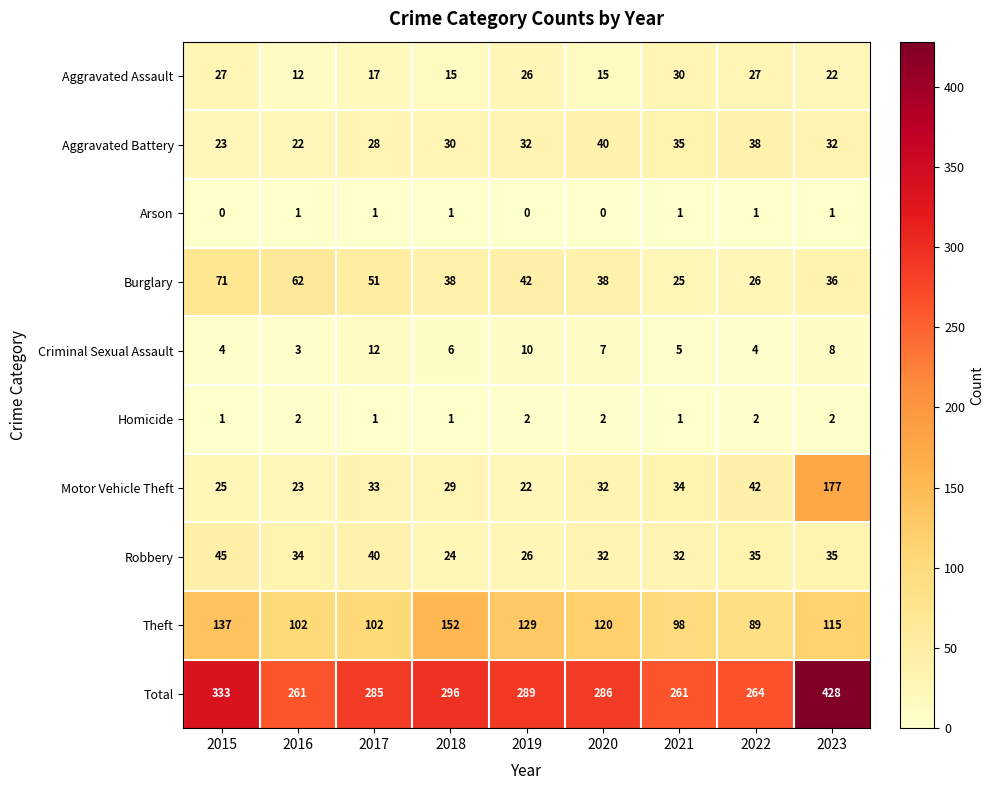

The value of Criminal Sexual Assault at 2018 is 6. True or false?

True